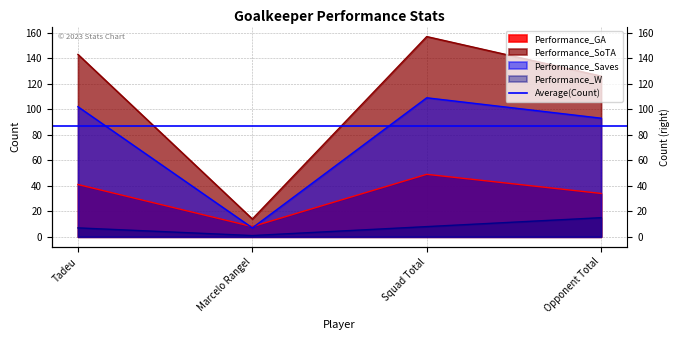

Where is the first local maximum for Performance_GA?

Squad Total